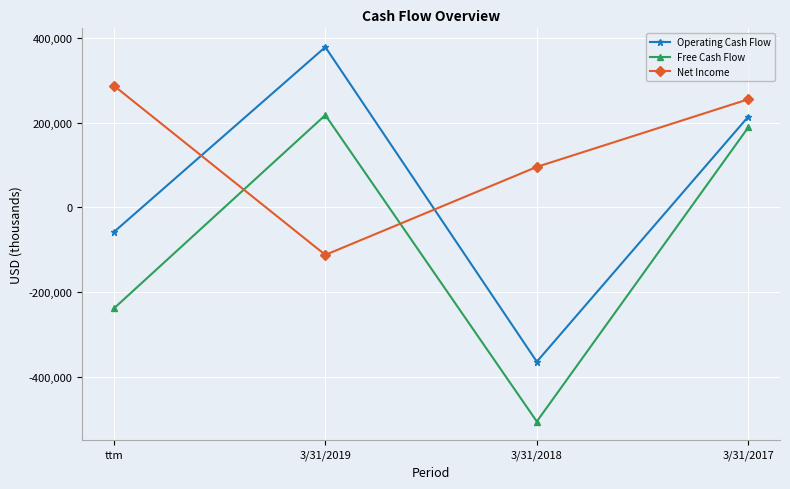

Which category has the lowest value in the Free Cash Flow series?

3/31/2018